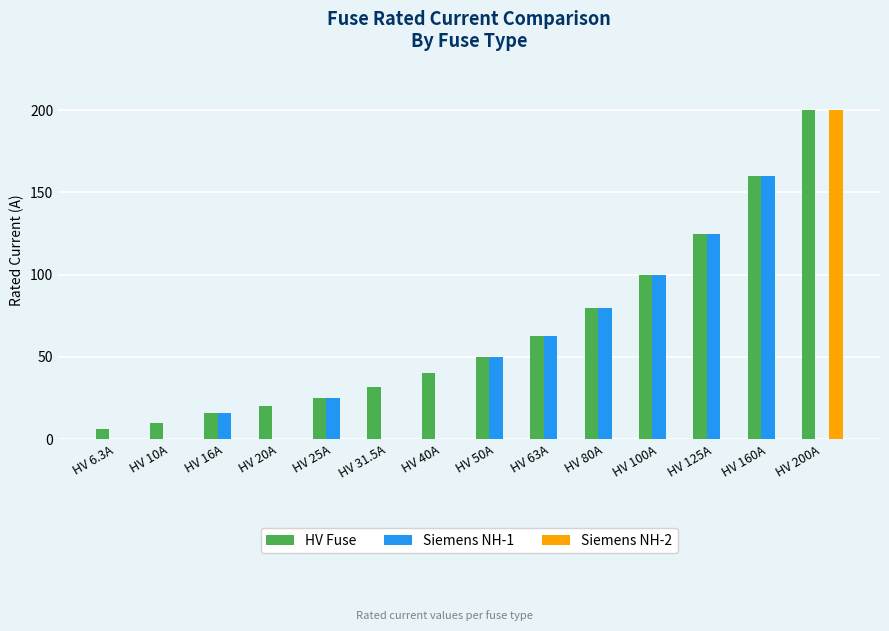

The value of HV Fuse at HV 80A is 20.8. True or false?

False